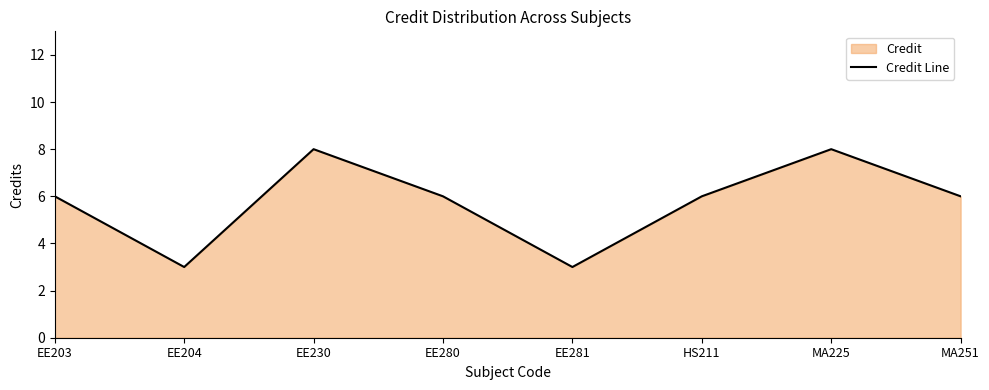

What is the difference between the second highest and minimum values?

5